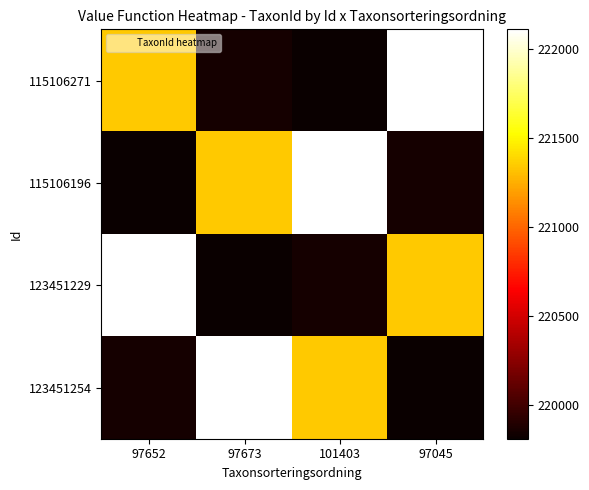

Reading right to left, transcribe all the data shown in this chart.

115106271: 97045=222112	101403=219811	97673=219847	97652=221343
115106196: 97045=219847	101403=222112	97673=221343	97652=219811
123451229: 97045=221343	101403=219847	97673=219811	97652=222112
123451254: 97045=219811	101403=221343	97673=222112	97652=219847